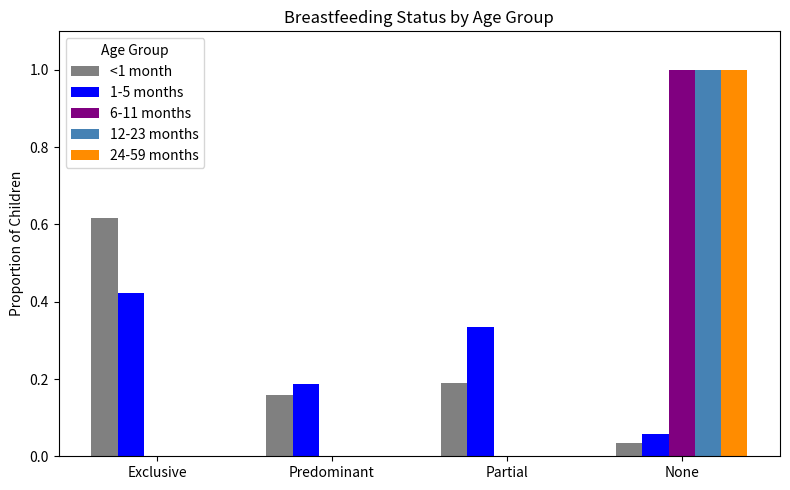

Which label corresponds to the largest value in the chart?

None